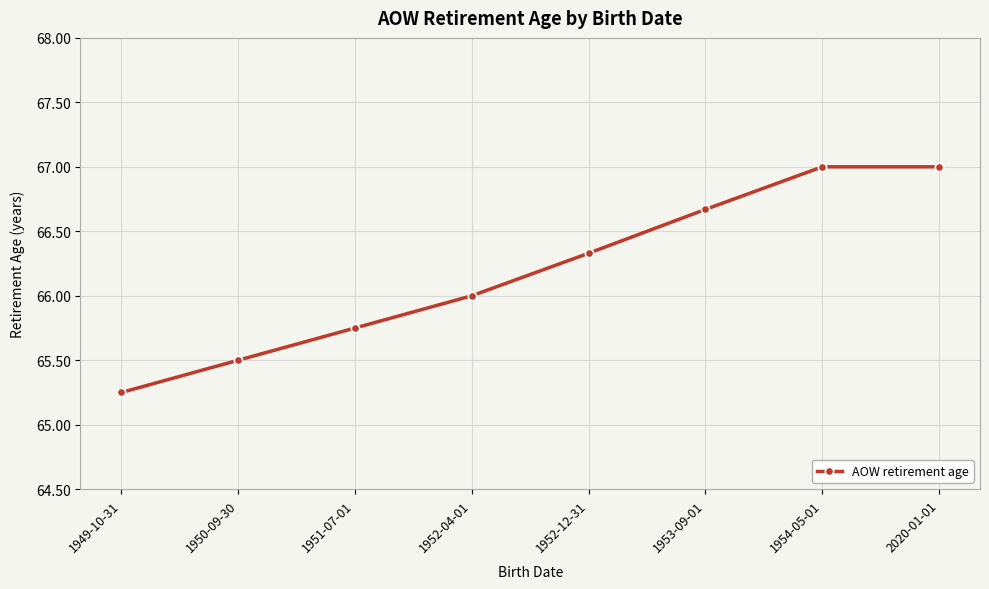

The chart shows a value of 40.9 at 2020-01-01. True or false?

False